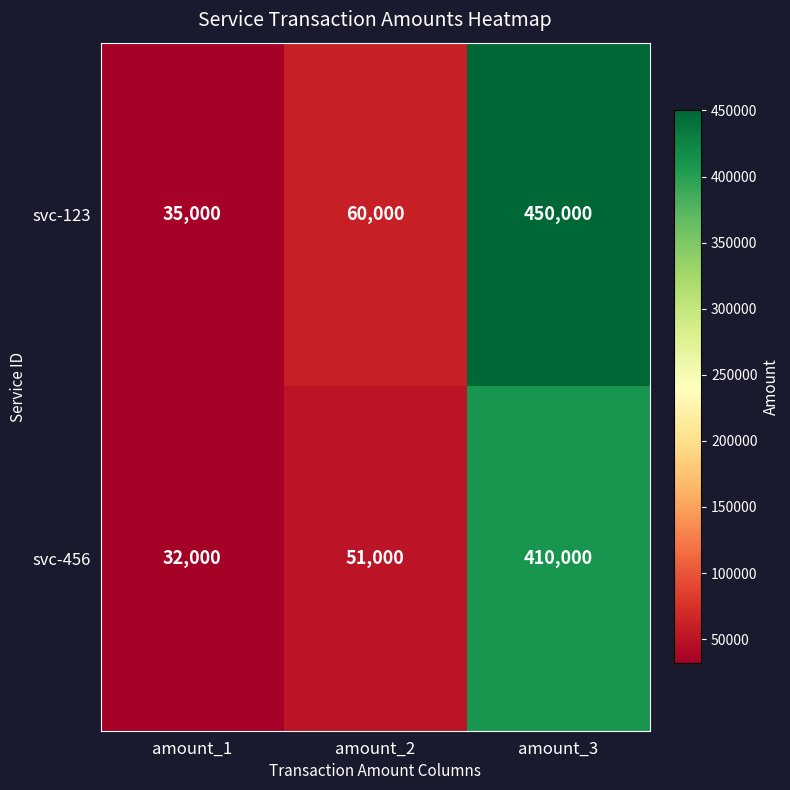

Rank the series by their maximum value, from highest to lowest.

svc-123, svc-456